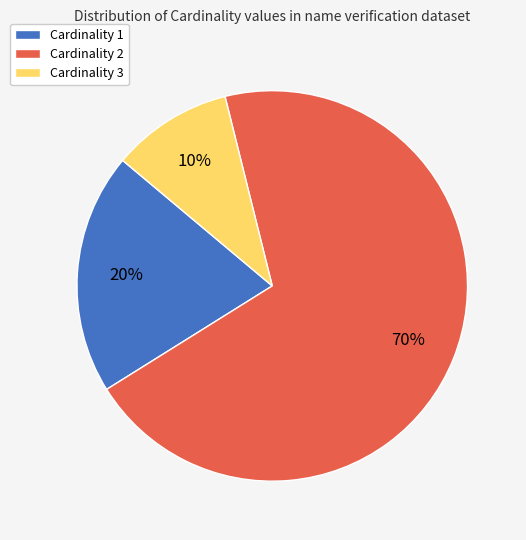

What is the smallest slice in the pie chart?

Cardinality 3